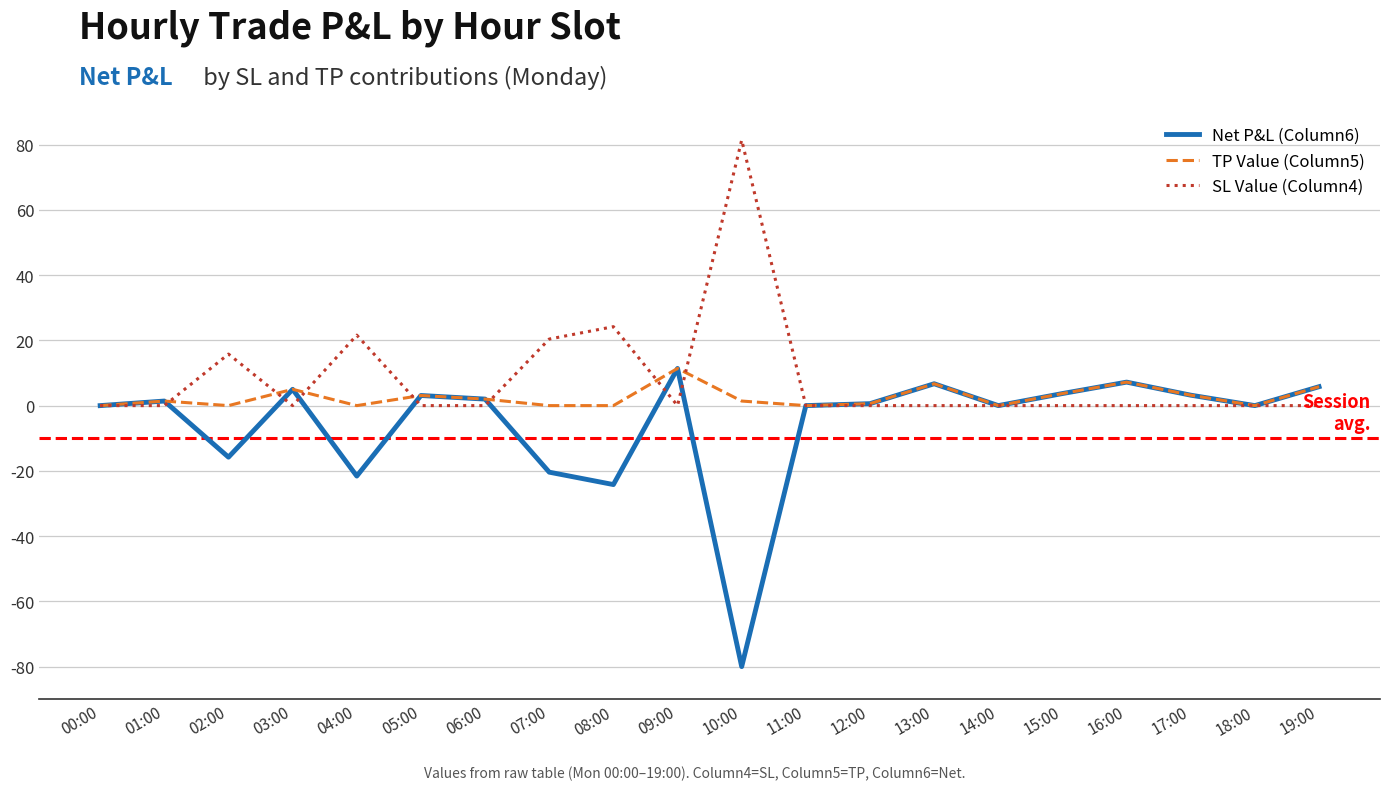

What is the smallest value displayed?

-80.0